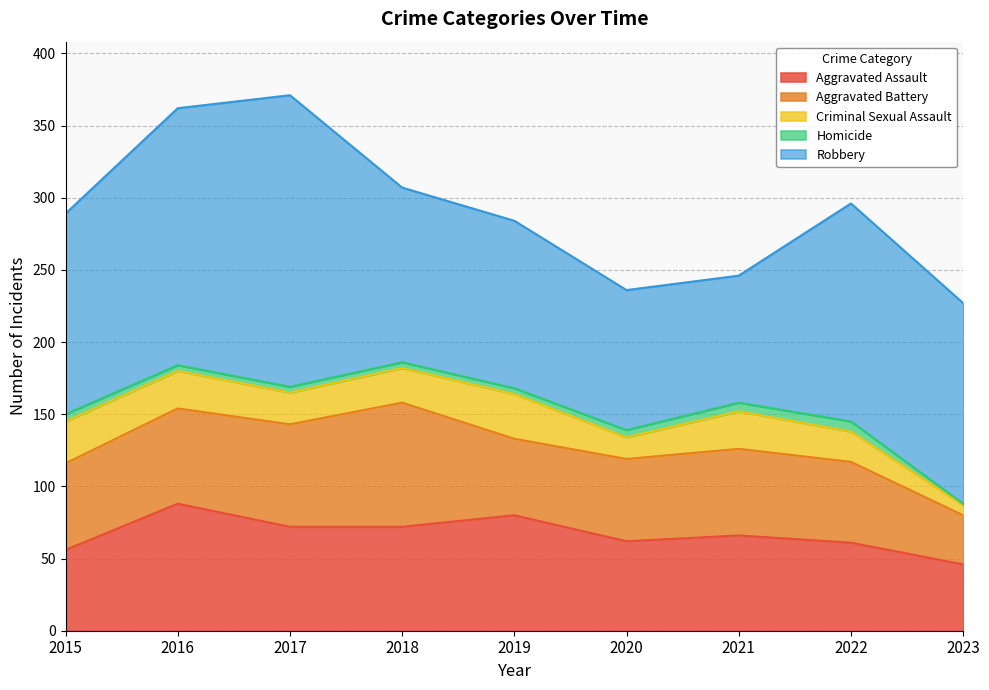

List the labels in order of Robbery value, smallest first.

2021, 2020, 2019, 2018, 2015, 2023, 2022, 2016, 2017